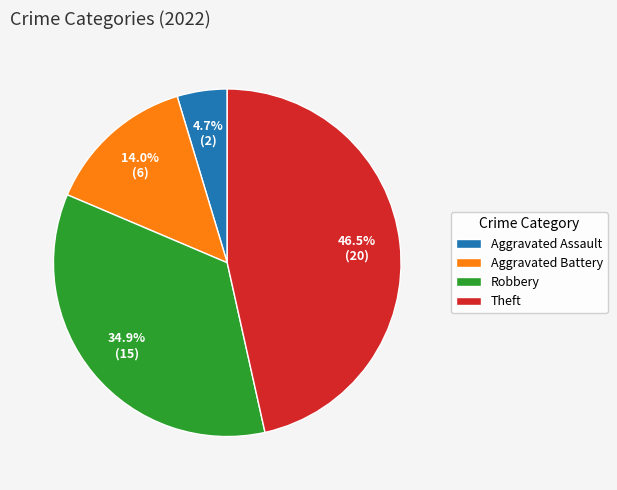

Rank the categories by value from lowest to highest.

Aggravated Assault, Aggravated Battery, Robbery, Theft